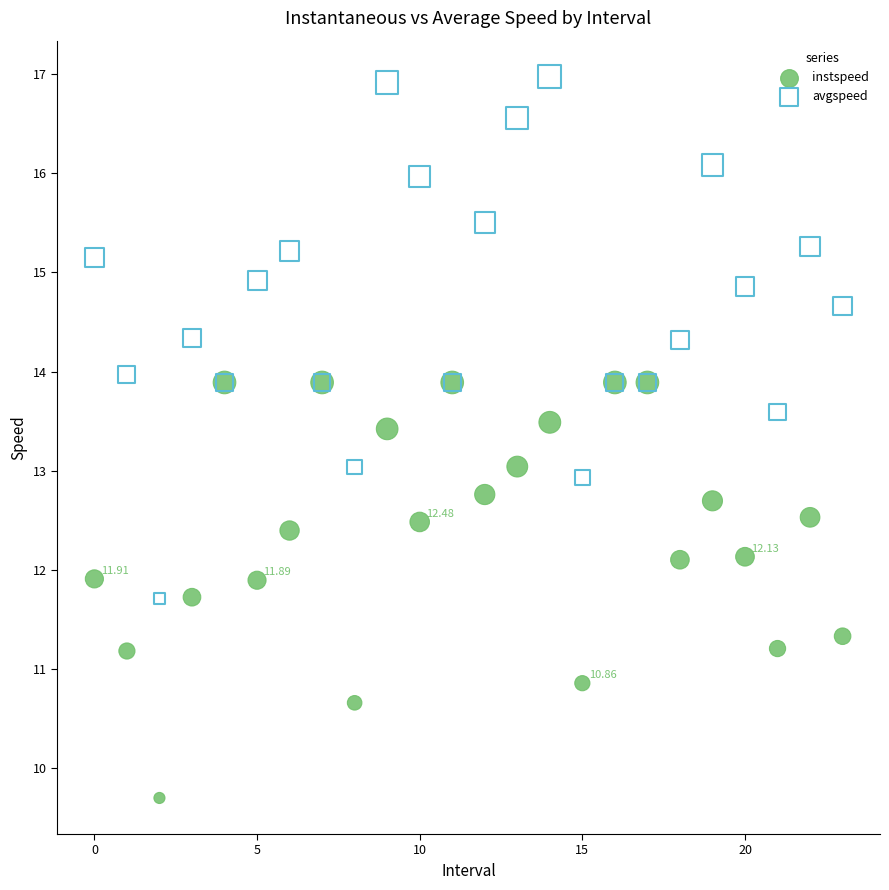

Which series contains the lowest Y value?

instspeed